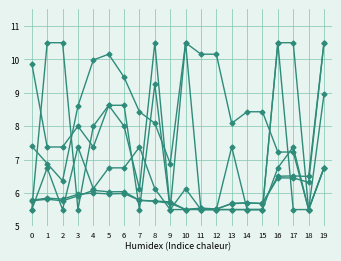

How many data points does each series have?

20